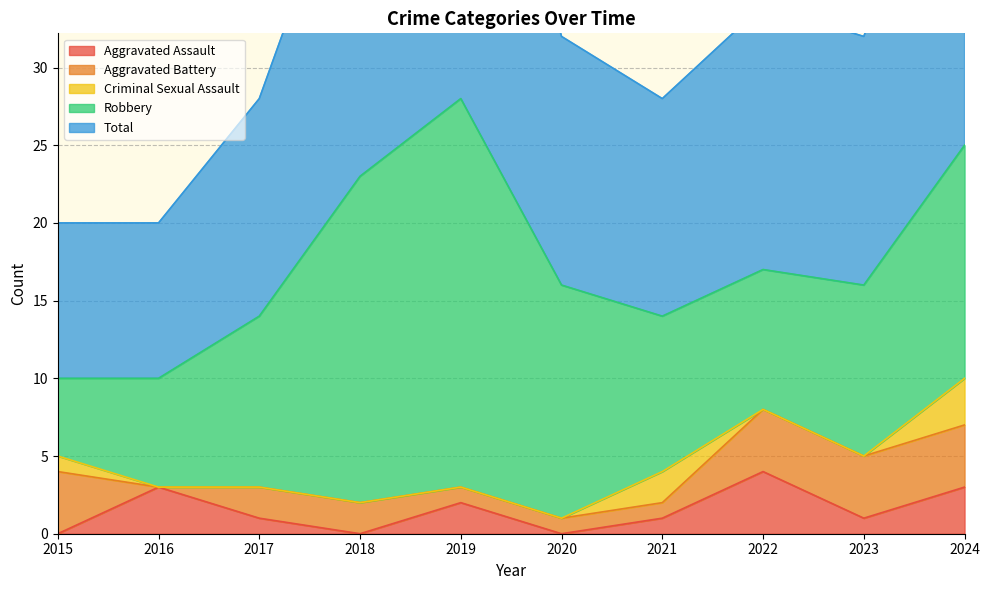

Reading right to left, extract all data points from this chart.

Aggravated Assault: 2024=3	2023=1	2022=4	2021=1	2020=0	2019=2	2018=0	2017=1	2016=3	2015=0
Aggravated Battery: 2024=4	2023=4	2022=4	2021=1	2020=1	2019=1	2018=2	2017=2	2016=0	2015=4
Criminal Sexual Assault: 2024=3	2023=0	2022=0	2021=2	2020=0	2019=0	2018=0	2017=0	2016=0	2015=1
Robbery: 2024=15	2023=11	2022=9	2021=10	2020=15	2019=25	2018=21	2017=11	2016=7	2015=5
Total: 2024=25	2023=16	2022=17	2021=14	2020=16	2019=28	2018=23	2017=14	2016=10	2015=10